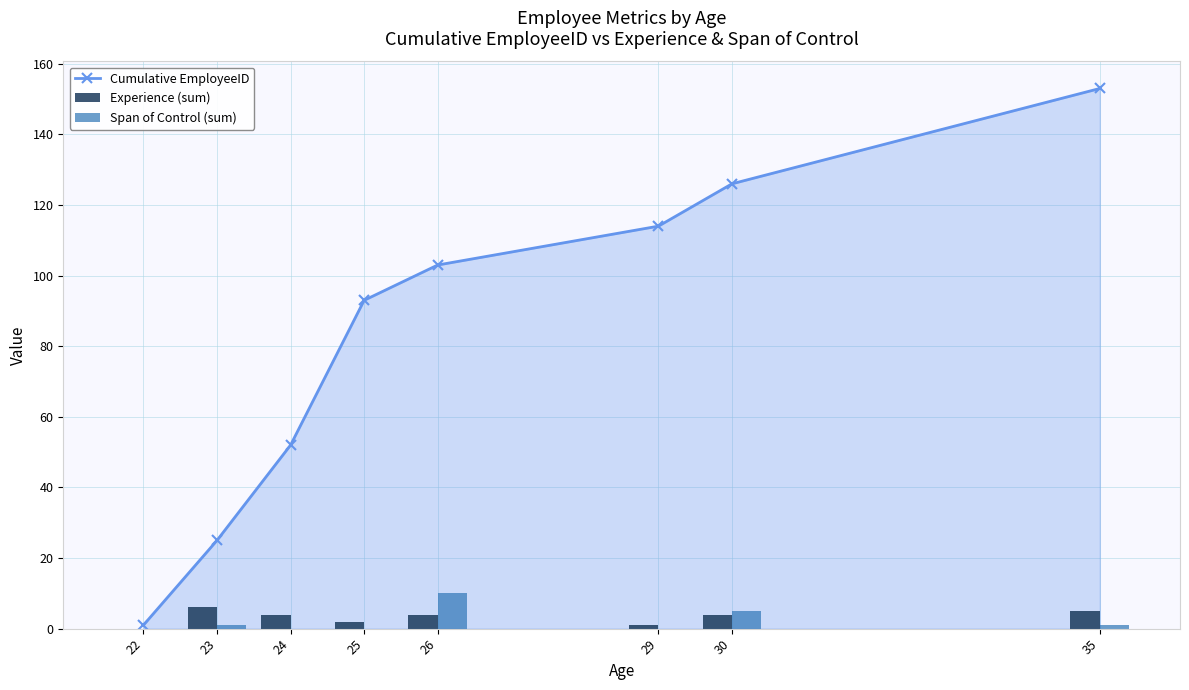

Reading left to right, what are all the values shown in this chart?

Cumulative EmployeeID: 1	25	52	93	103	114	126	153
Experience (sum): 0	6	4	2	4	1	4	5
Span of Control (sum): 0	1	0	0	10	0	5	1